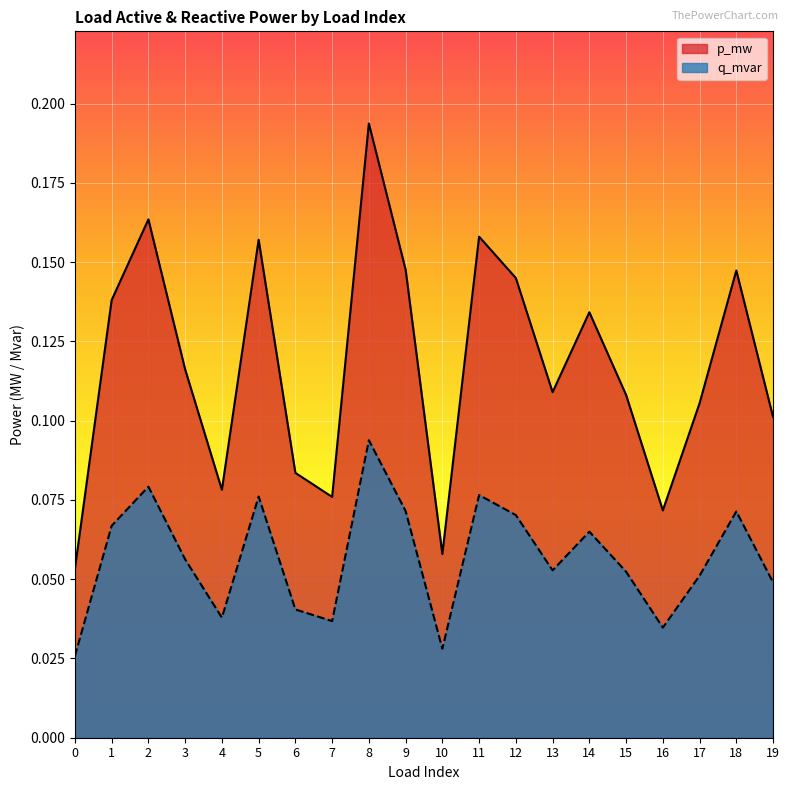

Count the q_mvar values in the range 0 to 1.

20